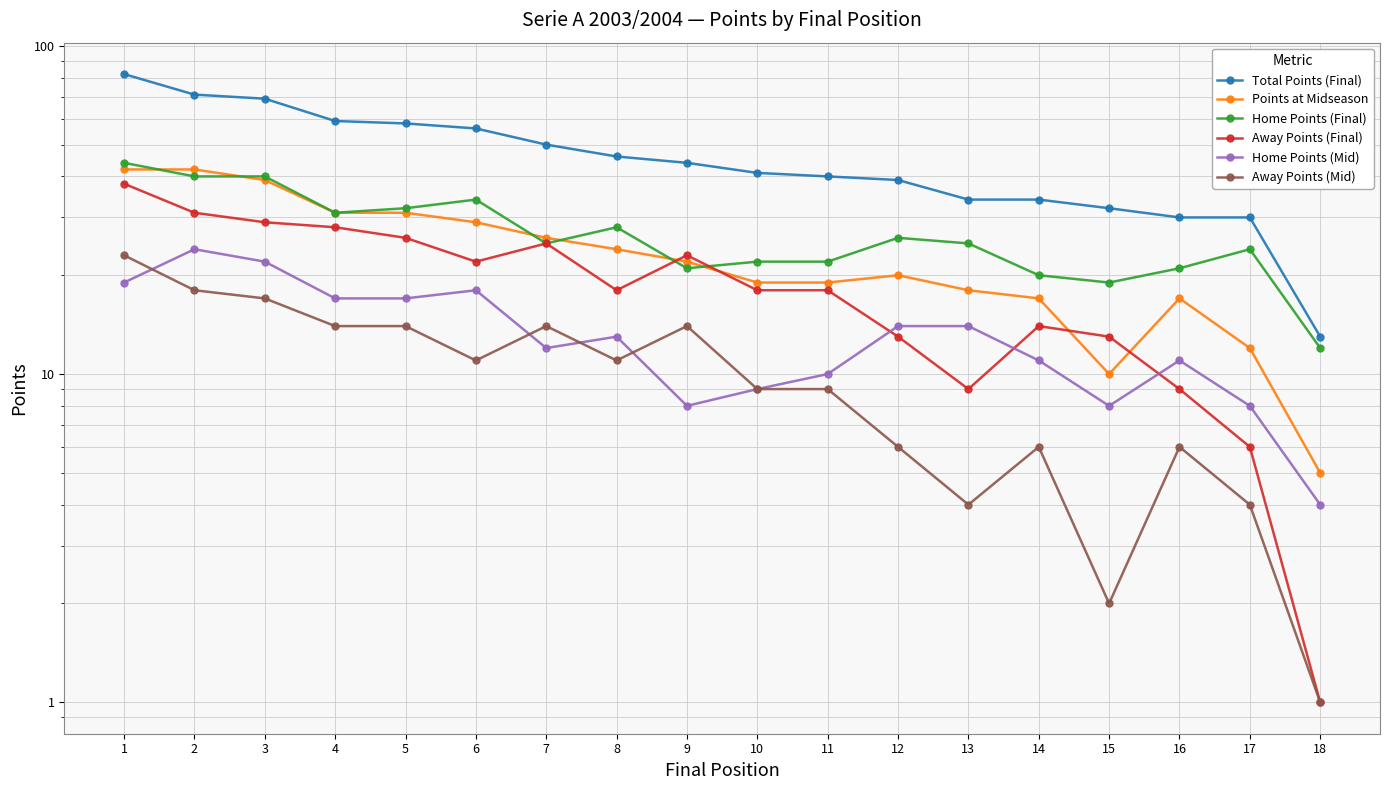

How many intersections are there between Away Points (Final) and Home Points (Final)?

2